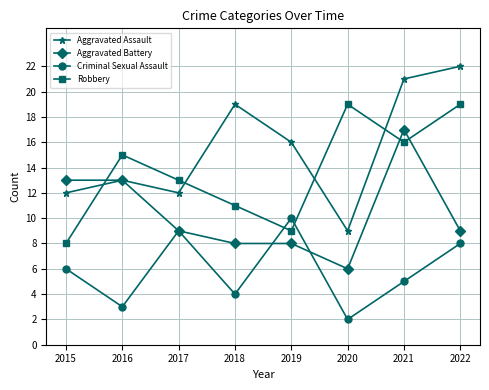

Is the value of Aggravated Battery at 2017 greater than the value of Criminal Sexual Assault at 2020?

Yes